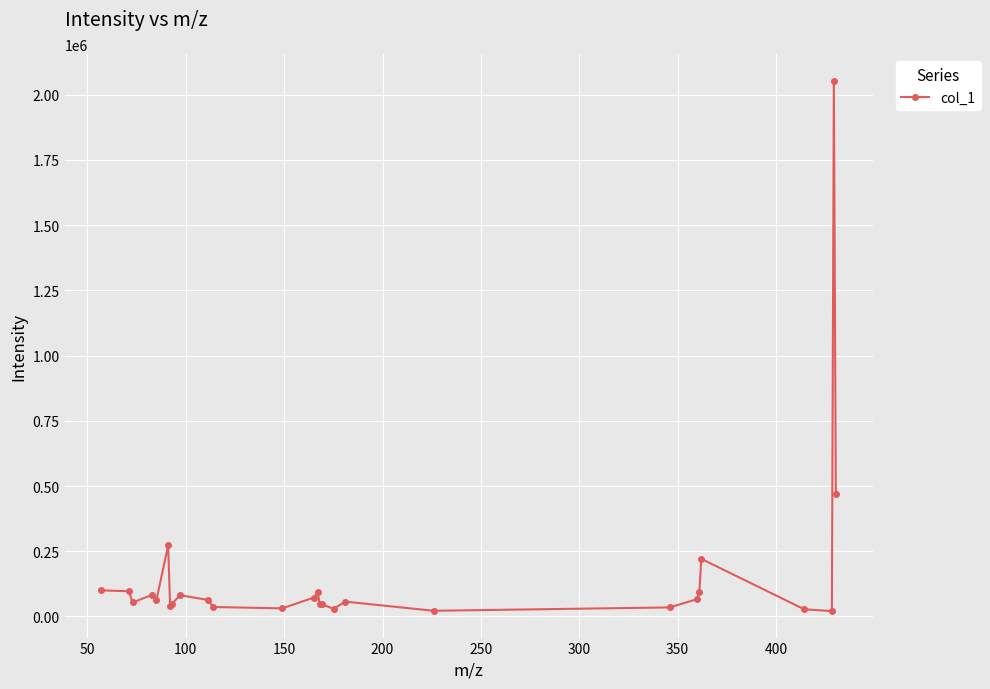

What is the value of the 6th point from the left?

272290.6